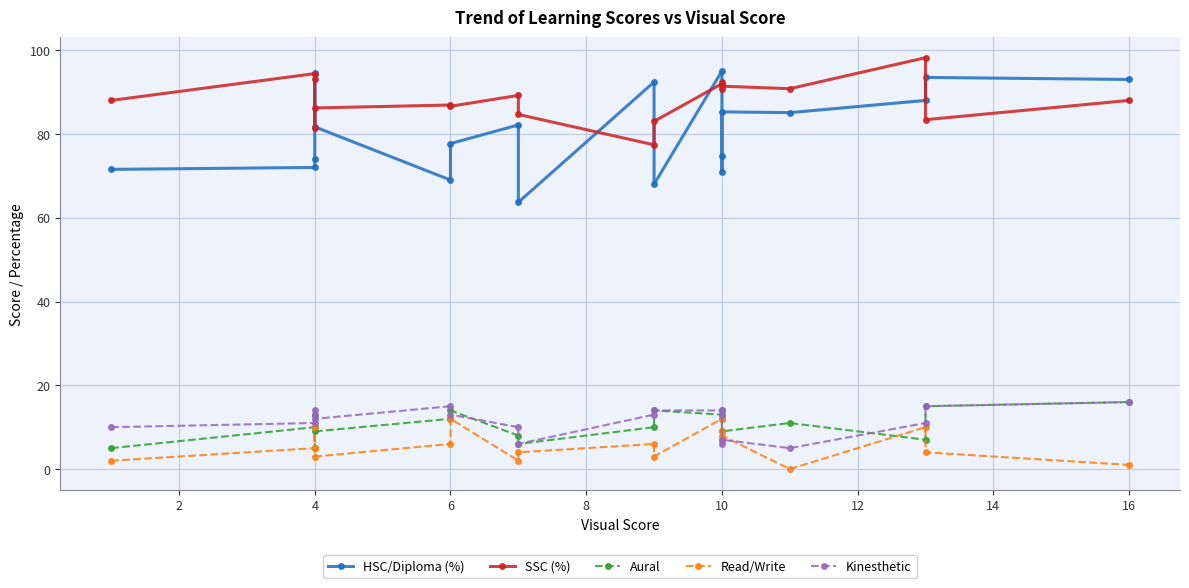

Does the chart have visible grid lines?

Yes